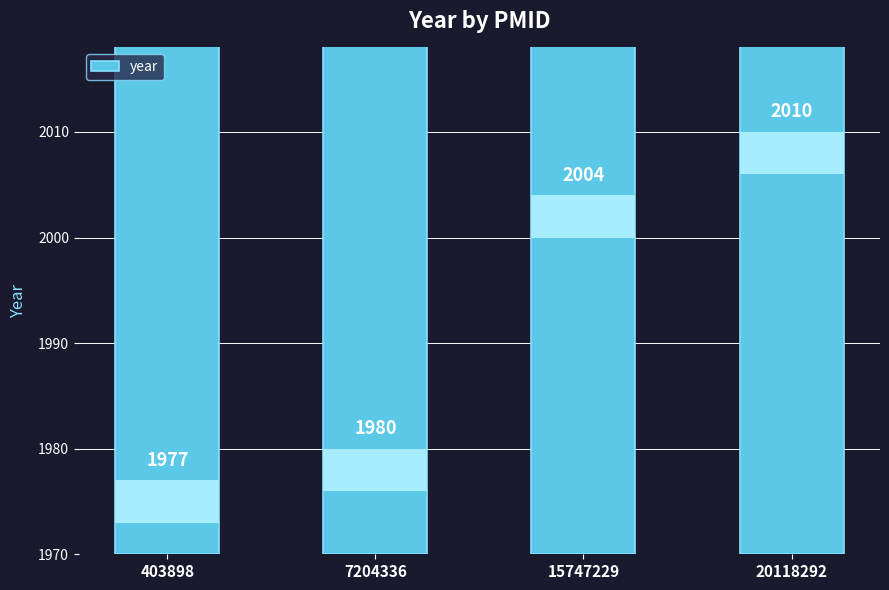

What is the greatest value displayed?

2010